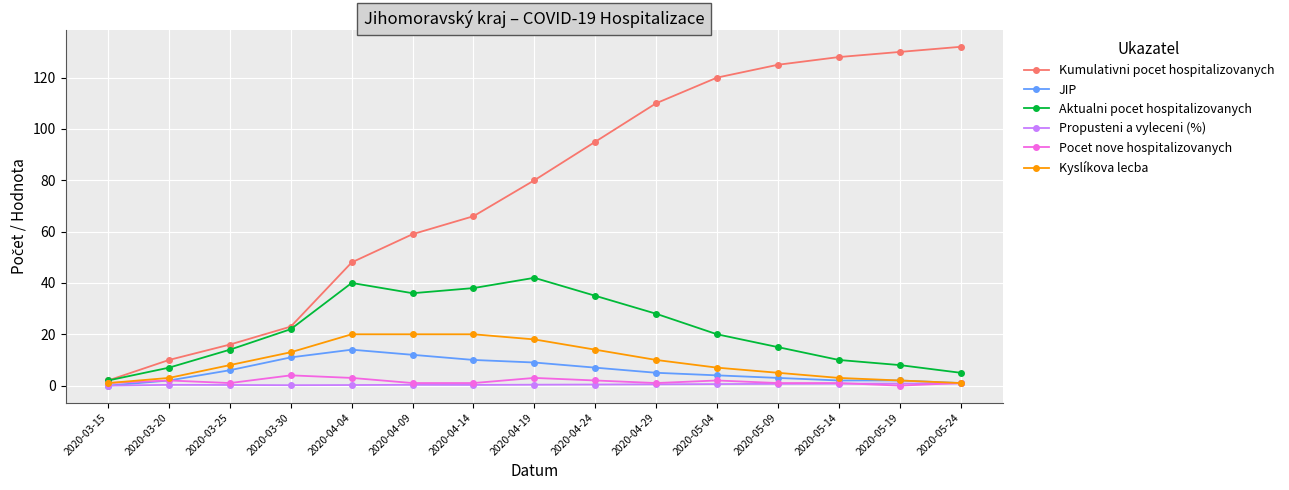

What position from the right is 2020-03-25?

13